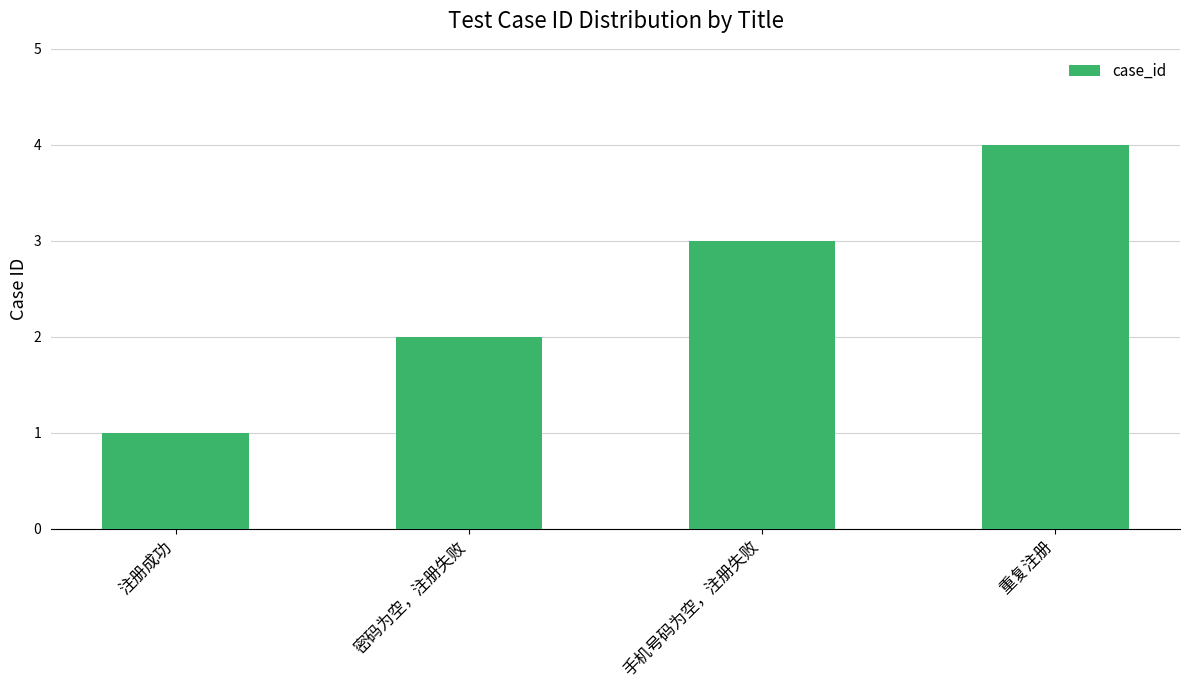

Count the number of data series in this chart.

1